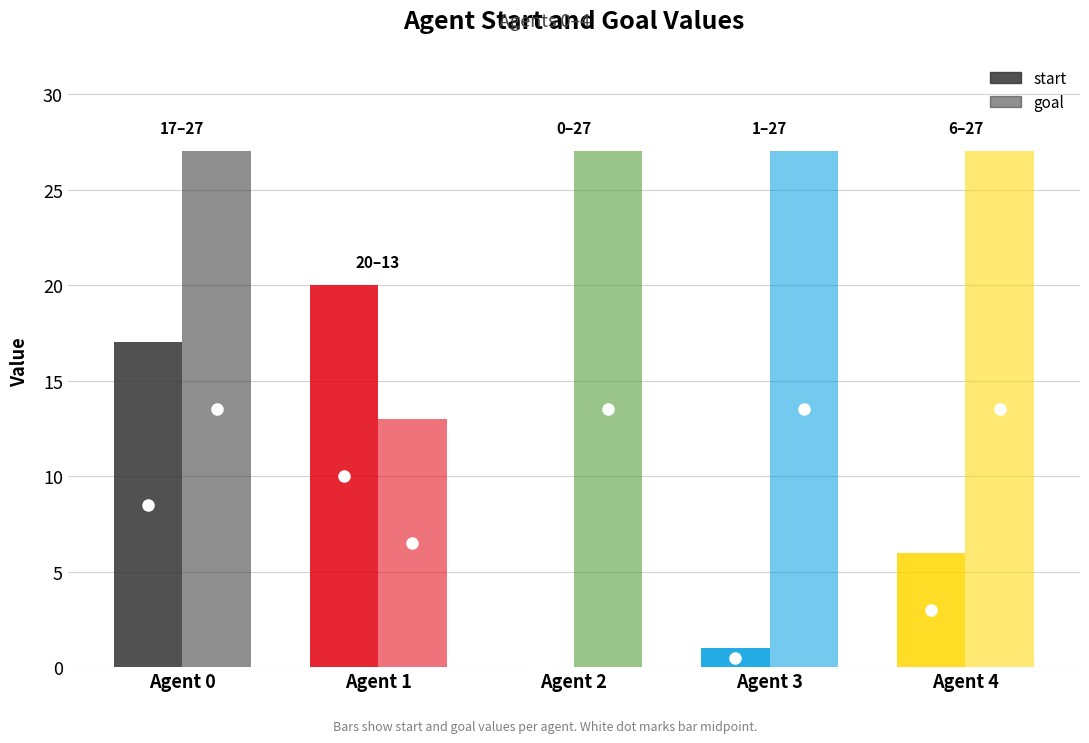

What are all the series names shown in the legend?

start, goal